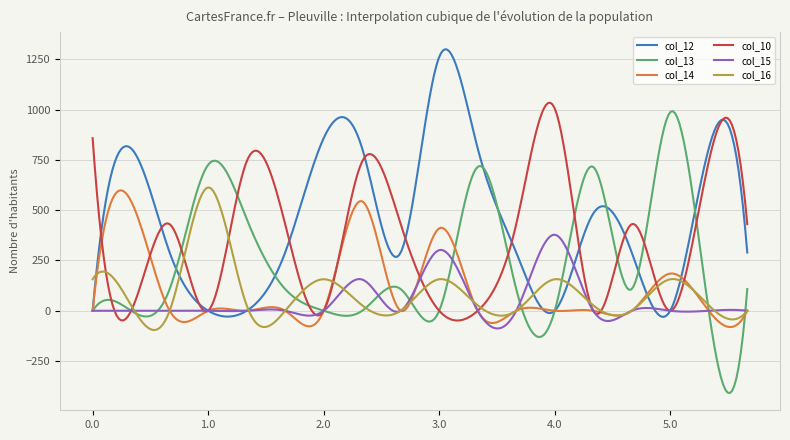

What is the smallest value displayed?

-409.2